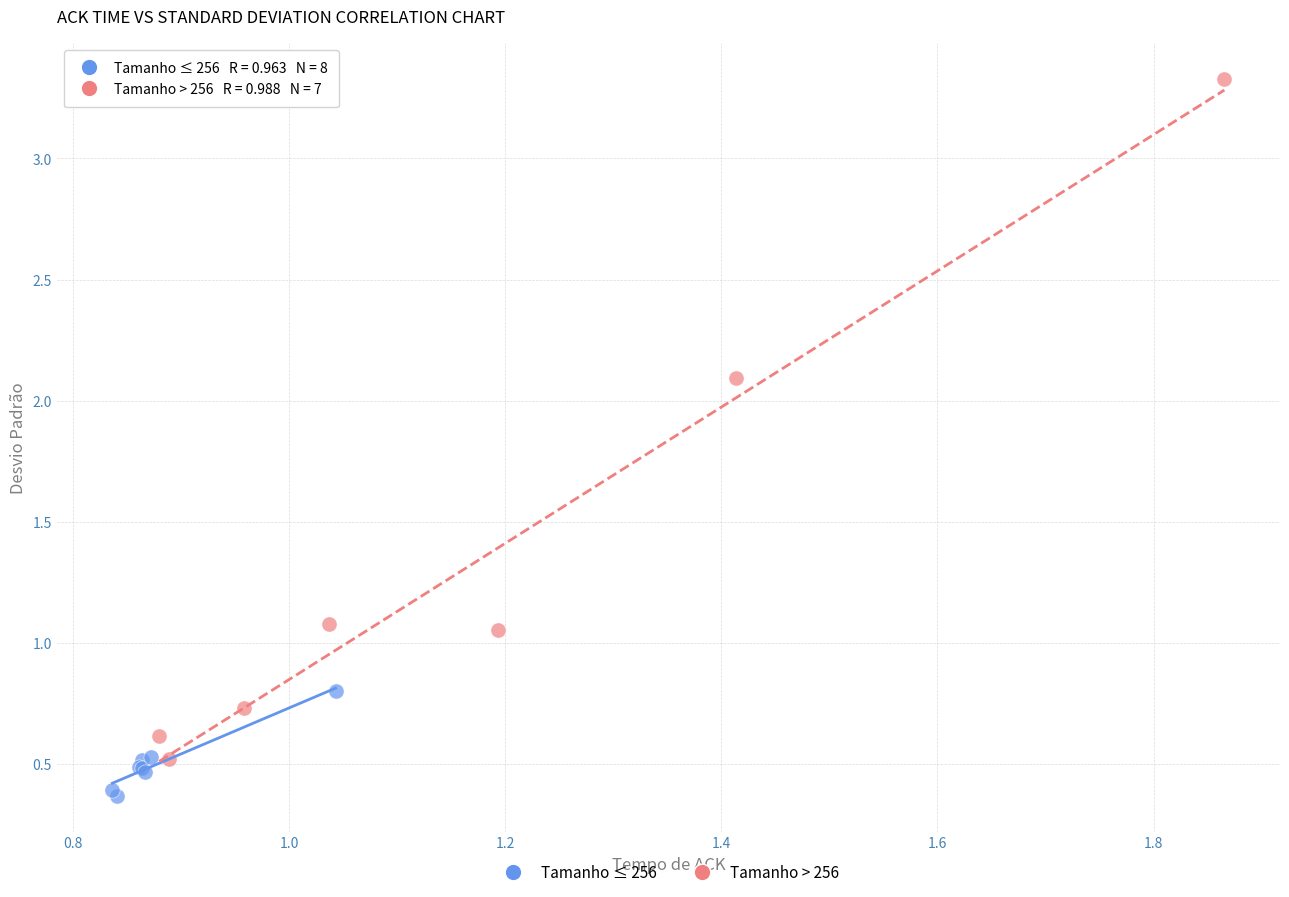

Which series contains the highest Y value?

Tamanho > 256